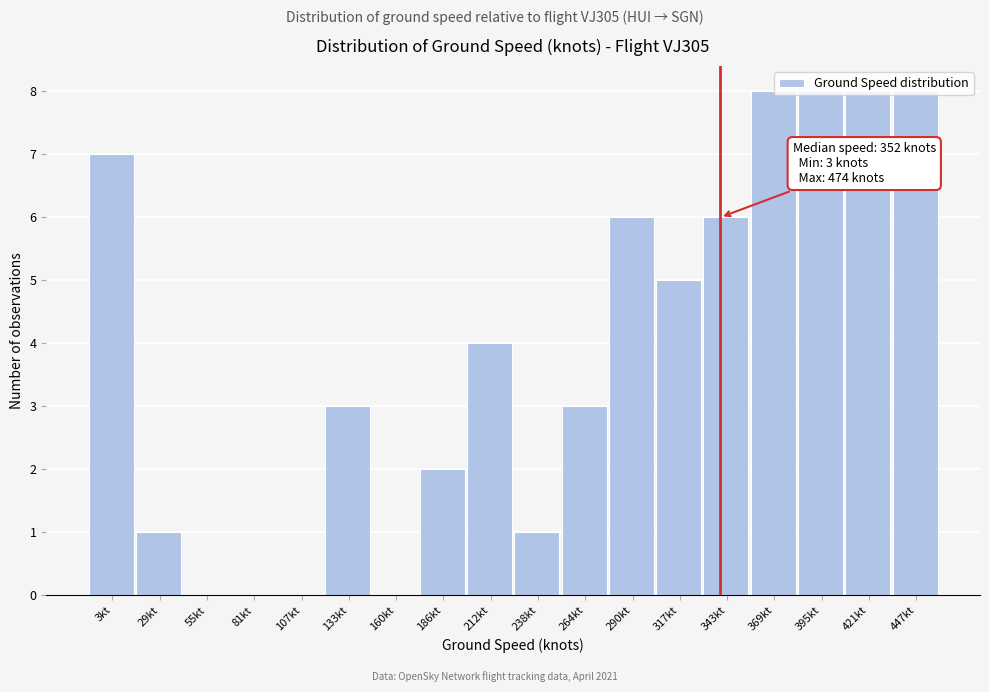

The value at 3kt is 3. True or false?

False